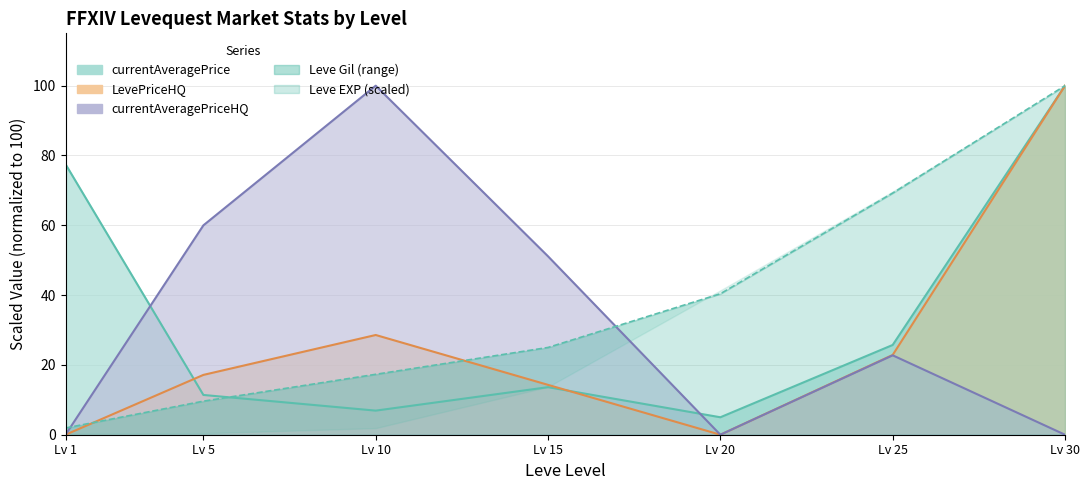

How many interior local peaks does the currentAveragePrice series have?

1